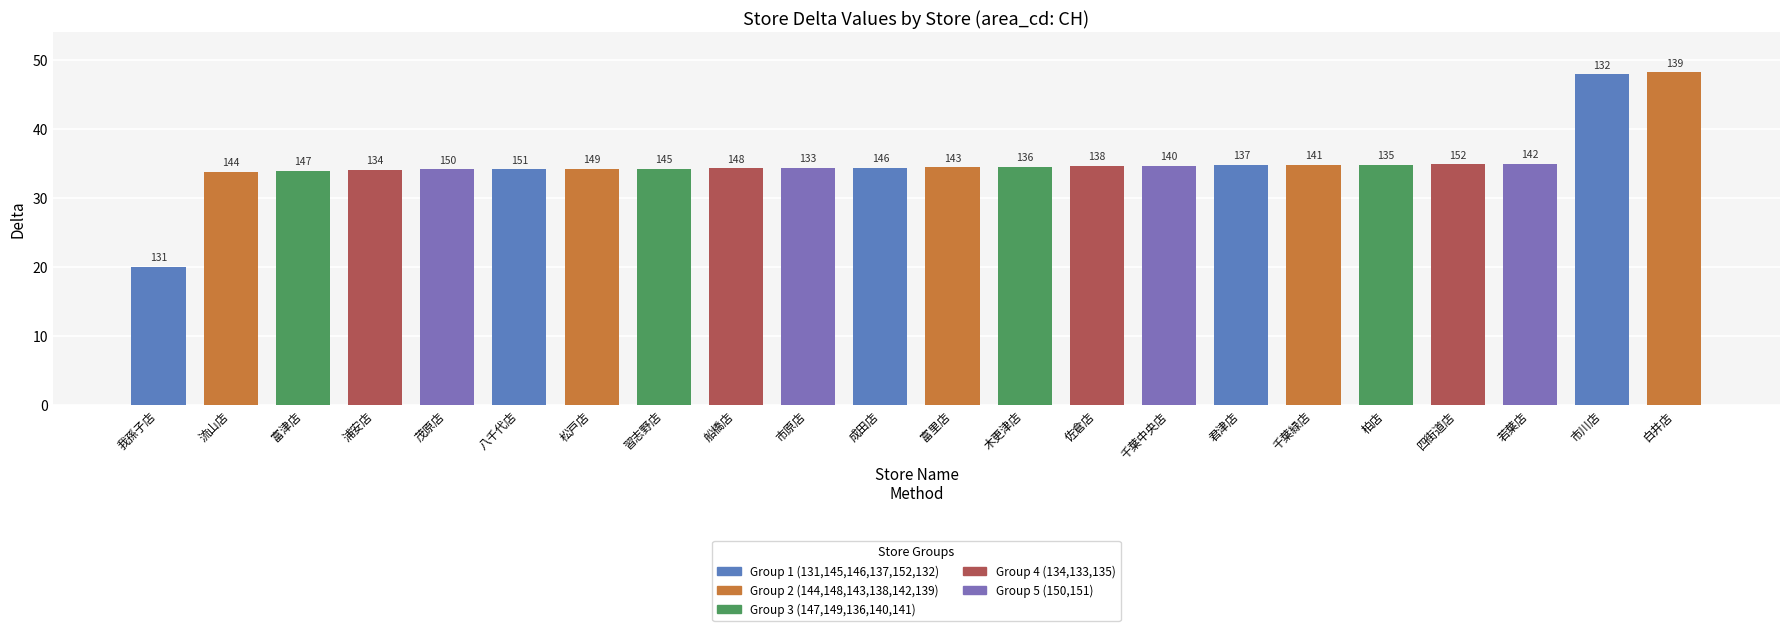

Are the bars horizontal?

No